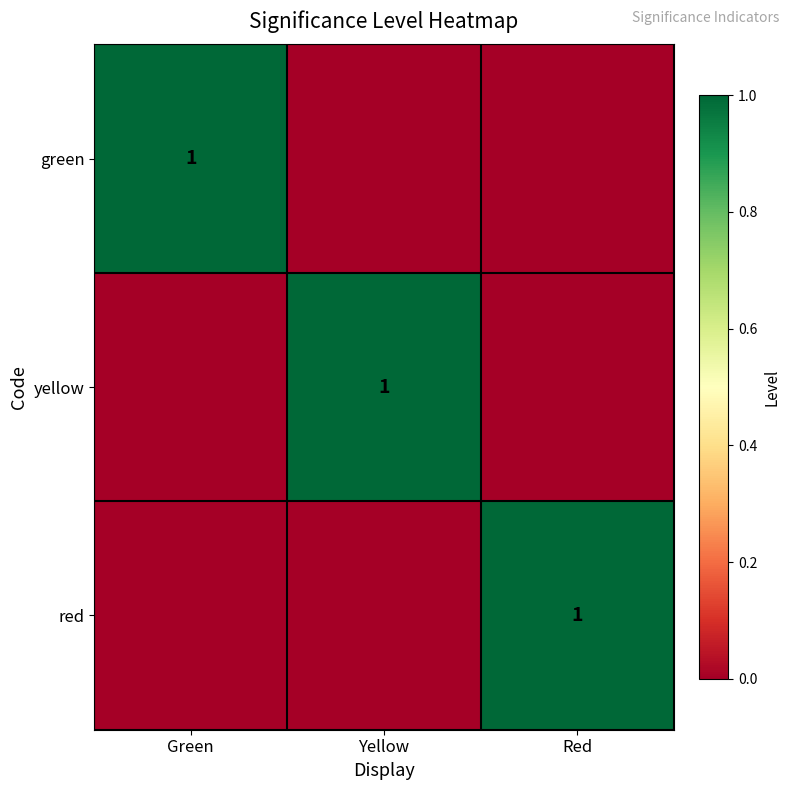

The yellow series shows 2 at Yellow. True or false?

False